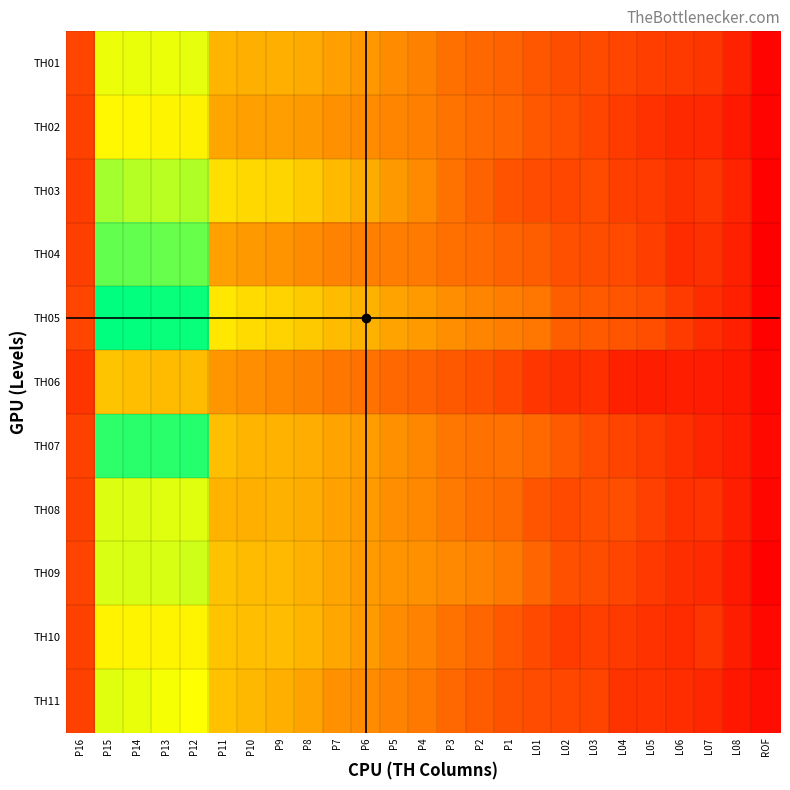

Reading left to right, list all the values displayed in this chart.

TH01: P16=11135	P15=37331	P14=37553	P13=37485	P12=37904	P11=26201	P10=25500	P9=25496	P8=24746	P7=23285	P6=22233	P5=20593	P4=19237	P3=16912	P2=15690	P1=15052	L01=13379	L02=12075	L03=11893	L04=11103	L05=10113	L06=9569	L07=8845	L08=6370	ROF=2366
TH02: P16=10569	P15=35276	P14=35115	P13=34605	P12=34444	P11=24074	P10=23270	P9=23158	P8=22462	P7=21350	P6=20651	P5=19722	P4=18920	P3=17273	P2=16242	P1=15494	L01=13669	L02=12601	L03=11107	L04=9798	L05=8400	L06=7246	L07=7198	L08=5161	ROF=2344
TH03: P16=10005	P15=42313	P14=41078	P13=40791	P12=41561	P11=31886	P10=30909	P9=30522	P8=29200	P7=26830	P6=25088	P5=22405	P4=20368	P3=17212	P2=15026	P1=12897	L01=12011	L02=11317	L03=11912	L04=10298	L05=9727	L06=8254	L07=8940	L08=6589	ROF=2090
TH04: P16=10261	P15=46695	P14=46671	P13=46316	P12=46227	P11=23256	P10=22415	P9=21724	P8=20690	P7=19246	P6=18958	P5=18631	P4=18136	P3=16894	P2=16153	P1=15099	L01=14467	L02=12580	L03=12218	L04=11686	L05=10088	L06=7651	L07=8241	L08=6104	ROF=1671
TH05: P16=11092	P15=53380	P14=53161	P13=52687	P12=52722	P11=32912	P10=31346	P9=30175	P8=28858	P7=26981	P6=25675	P5=23880	P4=22774	P3=20865	P2=19744	P1=18574	L01=17845	L02=14496	L03=13940	L04=13207	L05=12278	L06=9827	L07=7794	L08=6045	ROF=2154
TH06: P16=8869	P15=28216	P14=27558	P13=26934	P12=26946	P11=21988	P10=20961	P9=20115	P8=19159	P7=17835	P6=17019	P5=15803	P4=14990	P3=13738	P2=12747	P1=11329	L01=9118	L02=7938	L03=8123	L04=6173	L05=5616	L06=5984	L07=5534	L08=4860	ROF=2406
TH07: P16=10569	P15=50277	P14=50649	P13=50525	P12=50903	P11=27539	P10=26307	P9=25818	P8=25194	P7=23877	P6=22883	P5=21369	P4=20022	P3=17780	P2=17089	P1=16947	L01=15993	L02=13962	L03=12027	L04=10908	L05=9673	L06=8210	L07=6766	L08=5510	ROF=2996
TH08: P16=10622	P15=38496	P14=38527	P13=38253	P12=38284	P11=25809	P10=25386	P9=25623	P8=24948	P7=23625	P6=22562	P5=21059	P4=20122	P3=18165	P2=16904	P1=16035	L01=13219	L02=11856	L03=12339	L04=12309	L05=10392	L06=8432	L07=8492	L08=5985	ROF=2641
TH09: P16=10844	P15=38678	P14=38783	P13=38893	P12=39525	P11=27934	P10=26965	P9=26769	P8=25584	P7=23958	P6=22665	P5=21820	P4=21311	P3=20255	P2=19337	P1=18045	L01=15399	L02=12618	L03=12264	L04=11078	L05=9515	L06=8012	L07=7501	L08=5153	ROF=1992
TH10: P16=10654	P15=34582	P14=34767	P13=34597	P12=34737	P11=28054	P10=27365	P9=27197	P8=26091	P7=24173	P6=22708	P5=20716	P4=19246	P3=17149	P2=15449	P1=13594	L01=11749	L02=9841	L03=10328	L04=9590	L05=8576	L06=7777	L07=8850	L08=5687	ROF=2906
TH11: P16=10520	P15=38248	P14=37570	P13=36643	P12=36198	P11=27834	P10=26543	P9=25344	P8=23694	P7=21307	P6=20583	P5=19302	P4=18096	P3=15909	P2=14207	P1=12804	L01=12015	L02=11421	L03=10967	L04=8642	L05=8533	L06=7885	L07=7116	L08=4963	ROF=3527